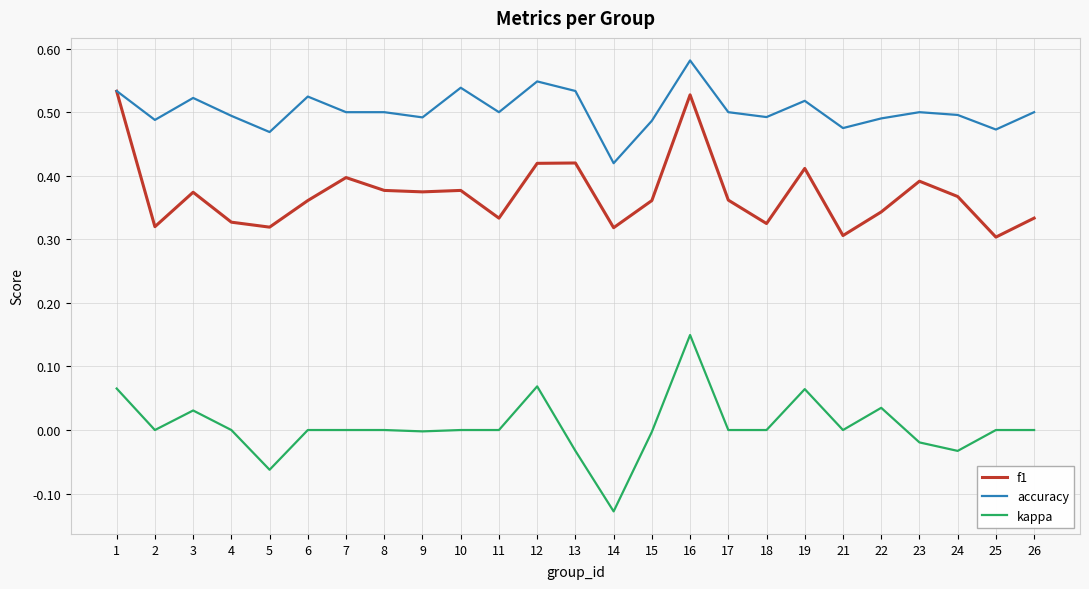

Is this an area chart (filled region under the line)?

No